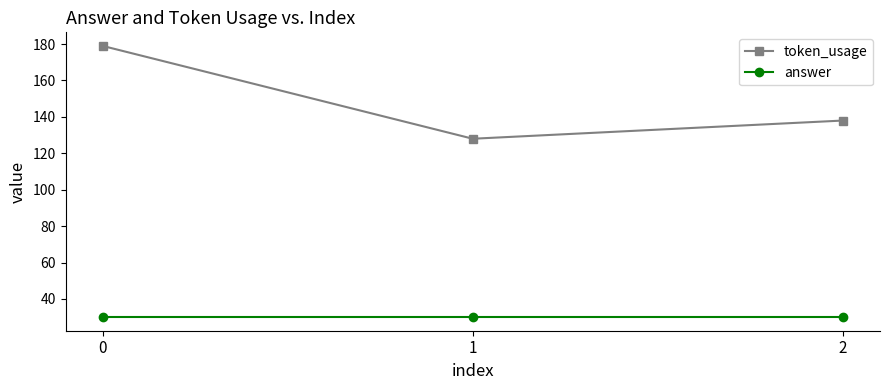

Does the chart display data point markers on the line(s)?

Yes